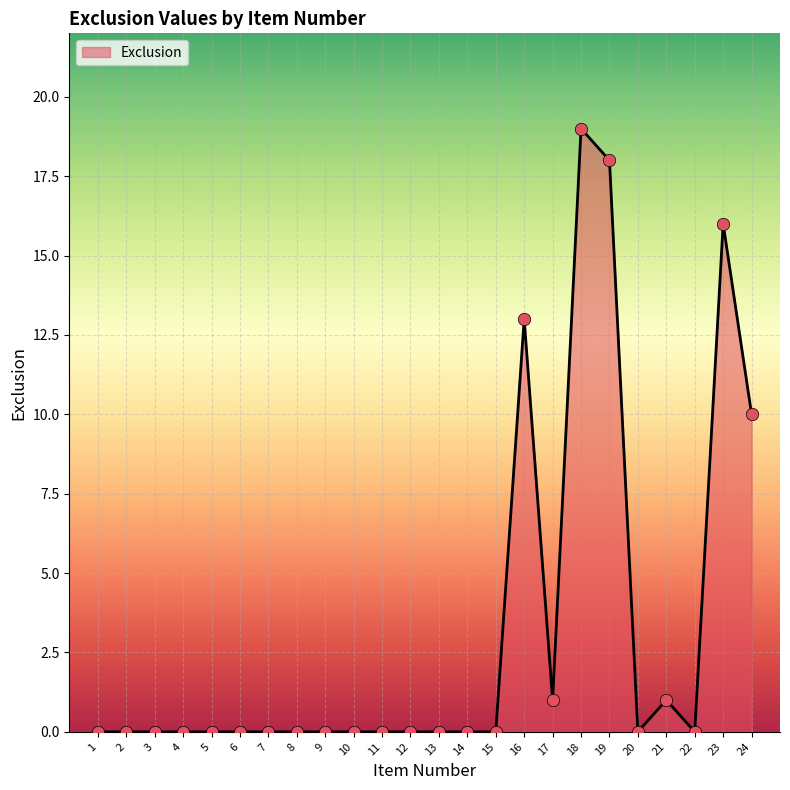

What is the change in value from 16 to 18?

+6